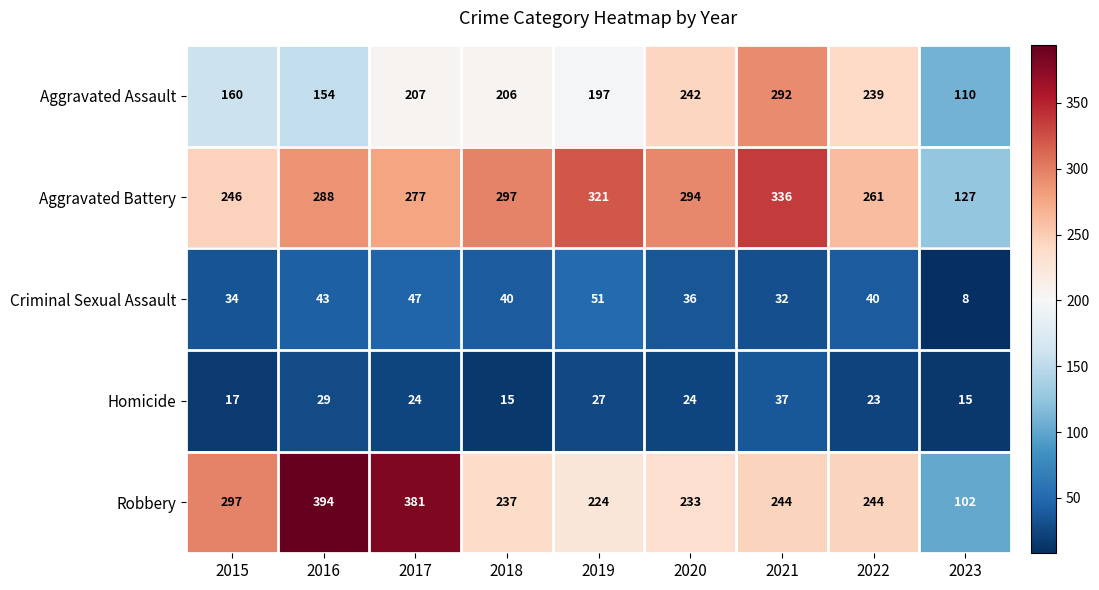

Which category has the highest value across all series?

2016